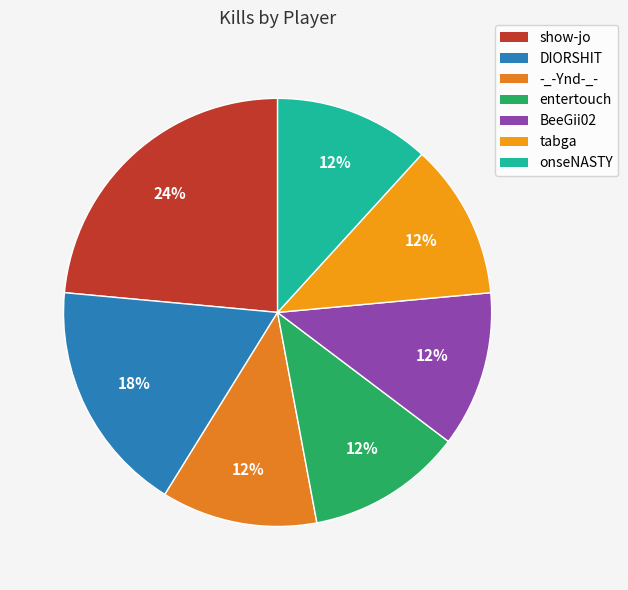

To the nearest percent, what is the average slice percentage?

14%